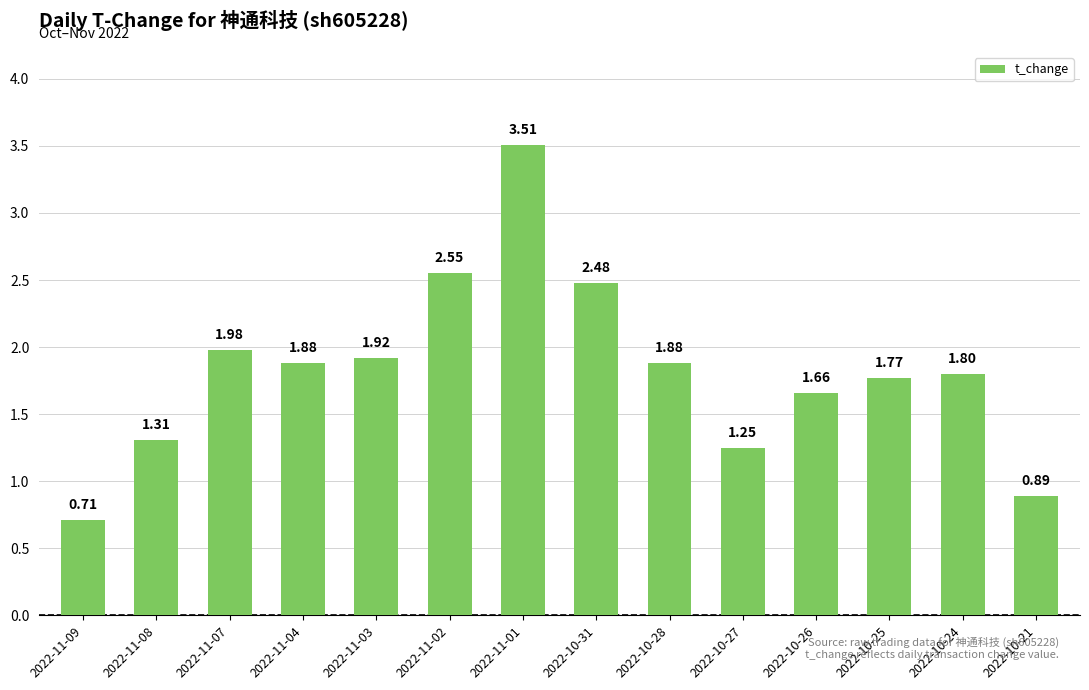

The chart shows a value of 3.2 at 2022-11-04. True or false?

False